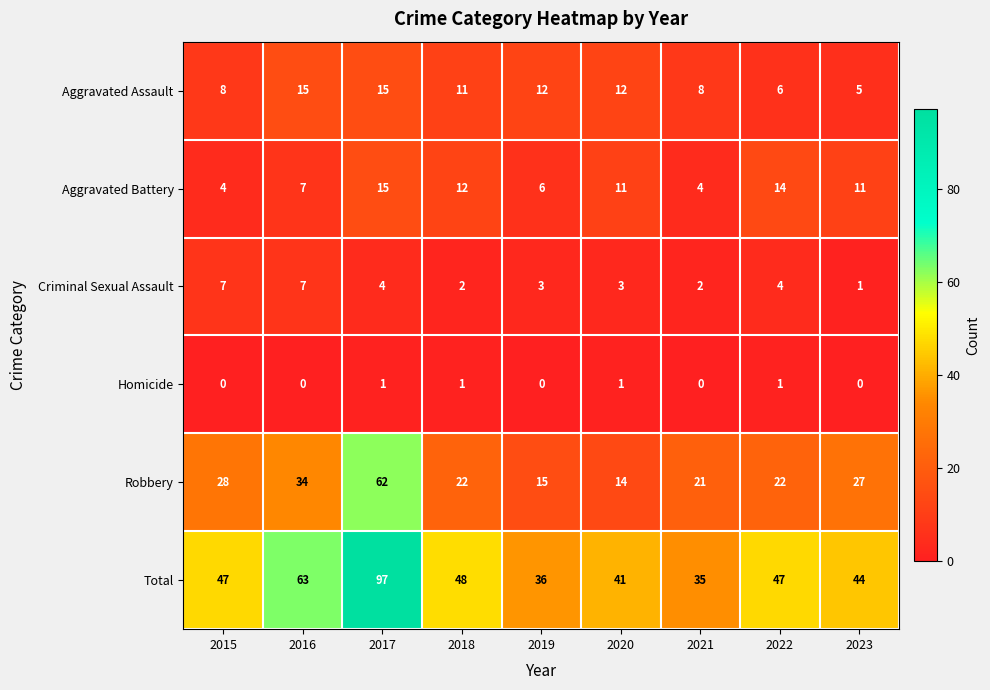

What is the spread (max minus min) of values at 2022?

46